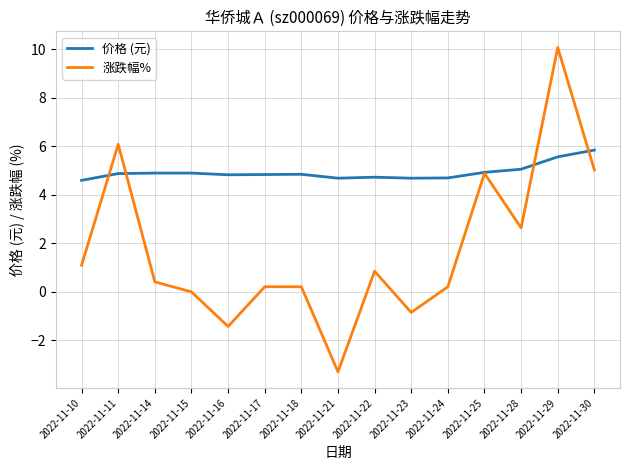

List the series in order of their overall mean, lowest first.

涨跌幅%, 价格 (元)